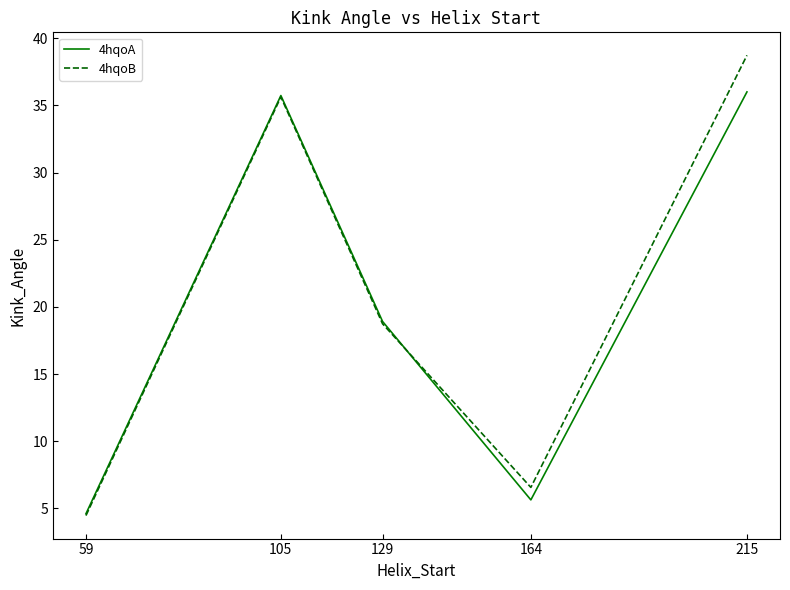

How many values in the 4hqoA series are below 18?

2